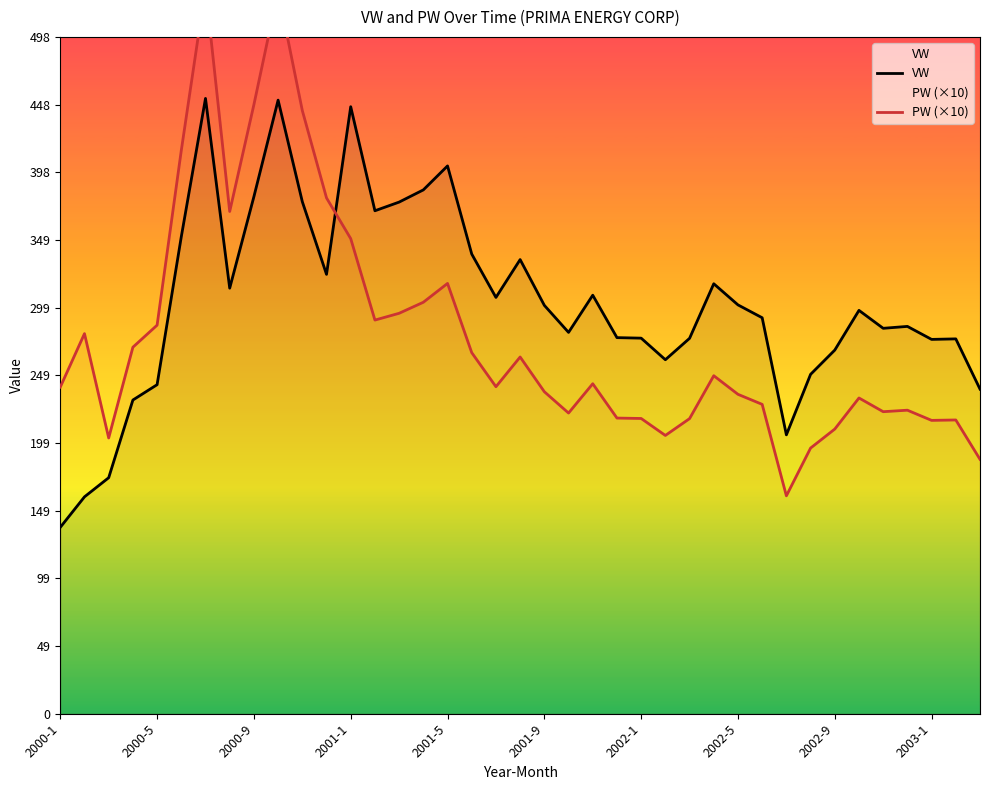

What is the minimum value for VW?

137.3